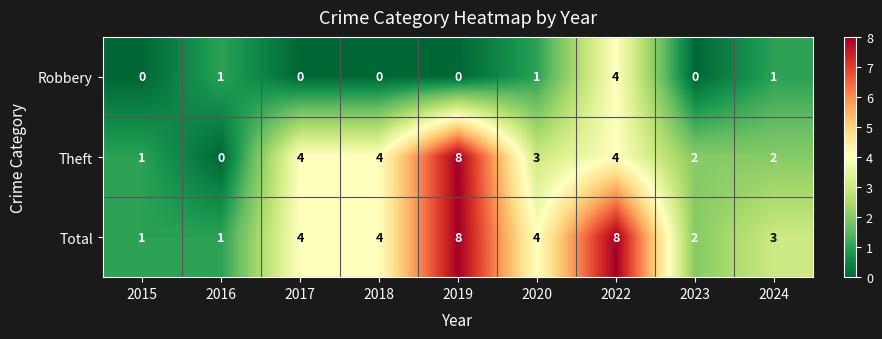

How many distinct data groups are displayed?

3